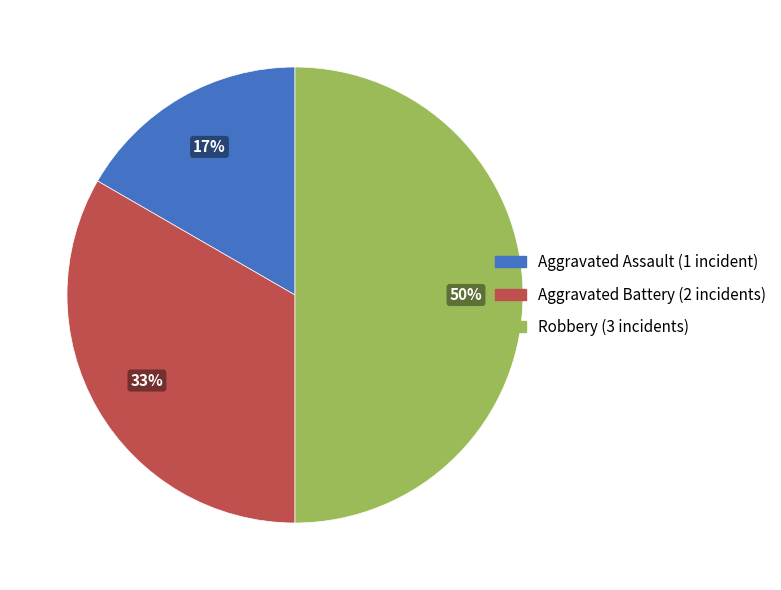

How many segments does this pie chart have?

3